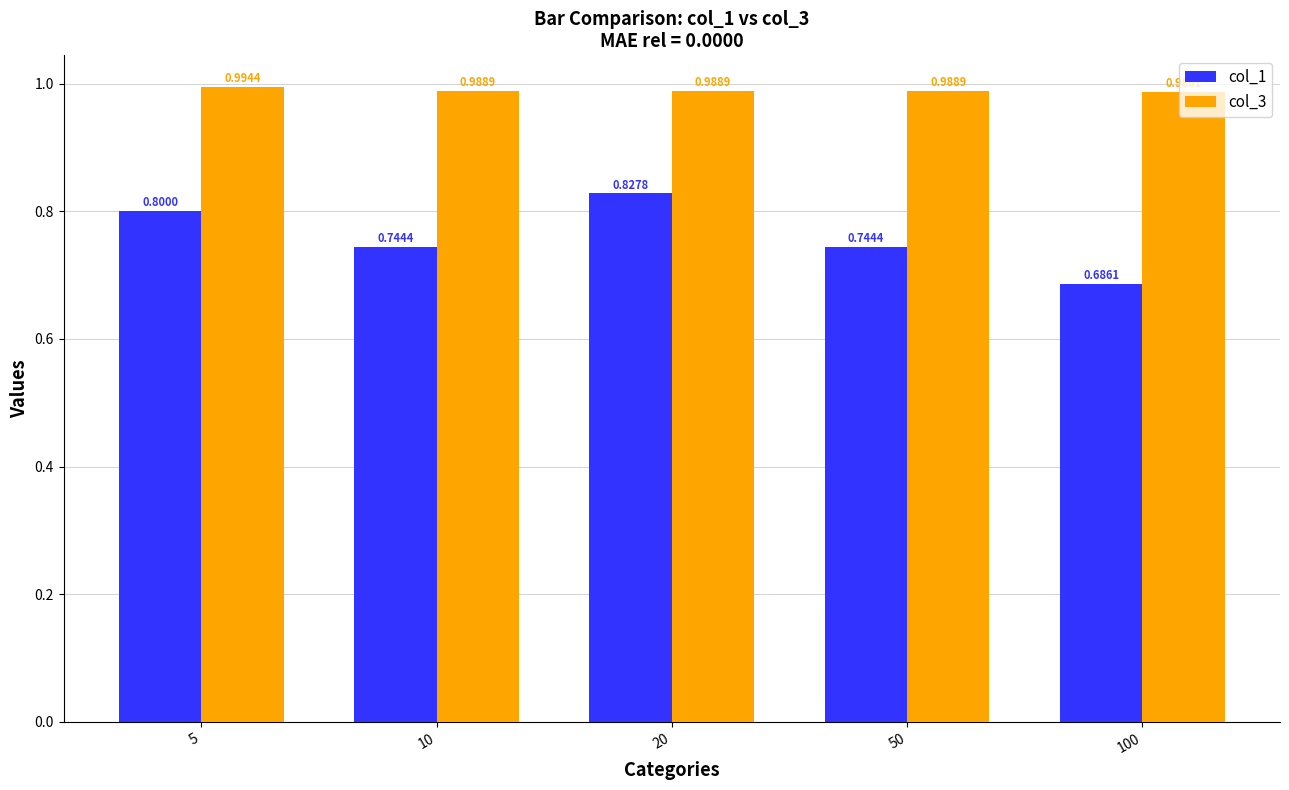

Rank the series by their average value, from lowest to highest.

col_1, col_3